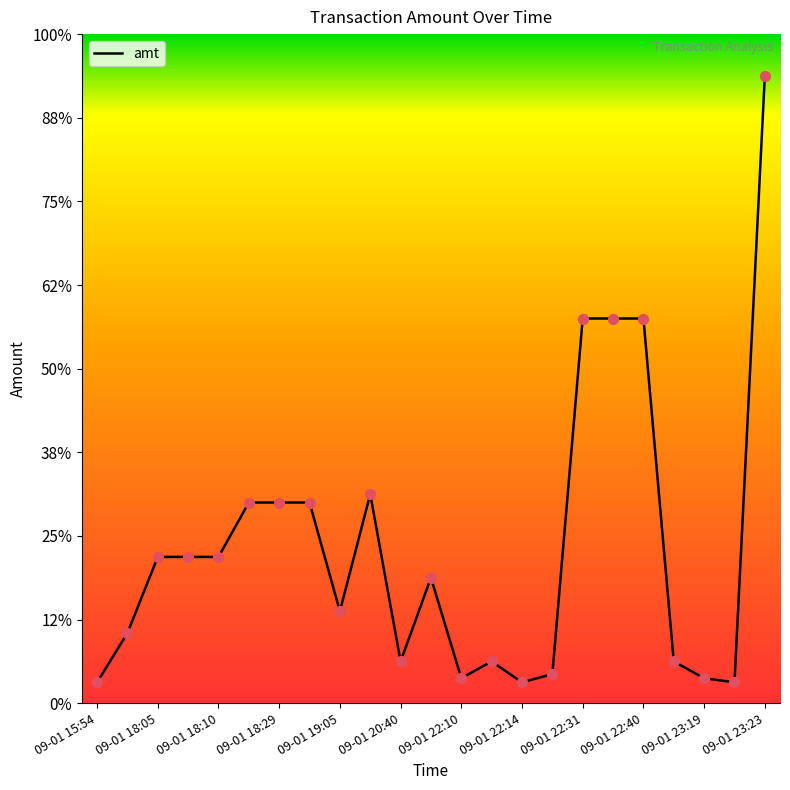

Does the chart have visible grid lines?

No